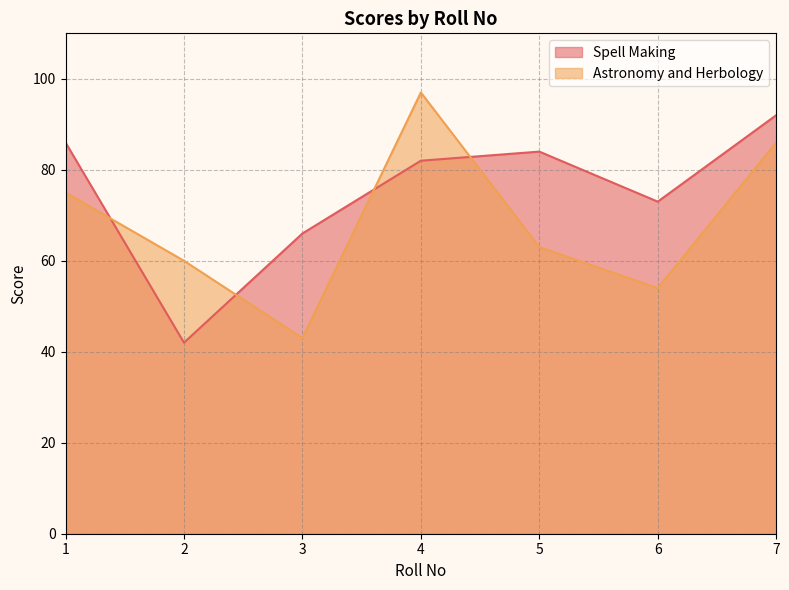

What is the average value of the Astronomy and Herbology series?

68